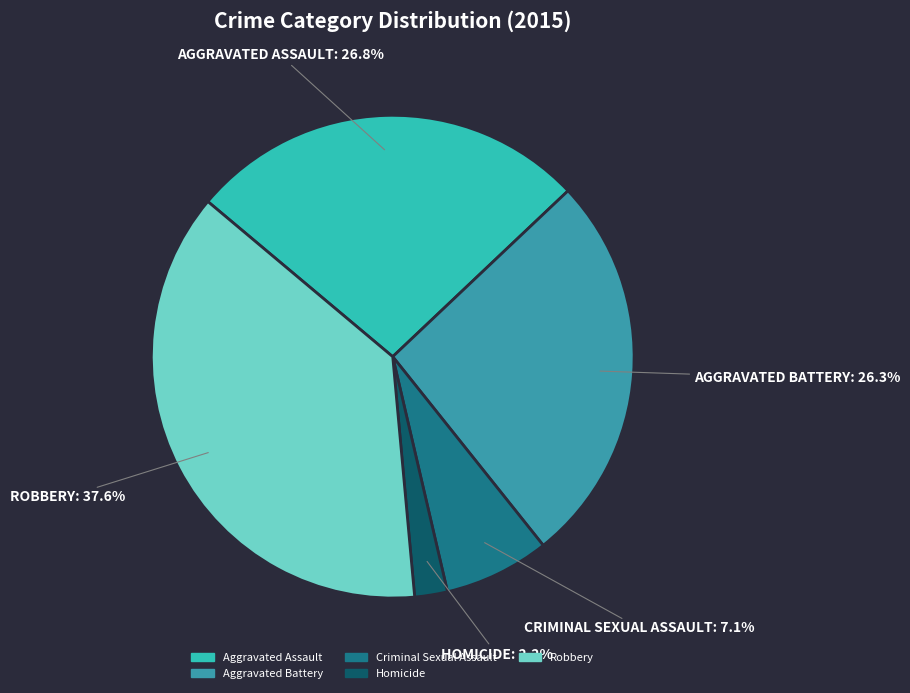

Which has a higher value, Homicide or Aggravated Battery?

Aggravated Battery